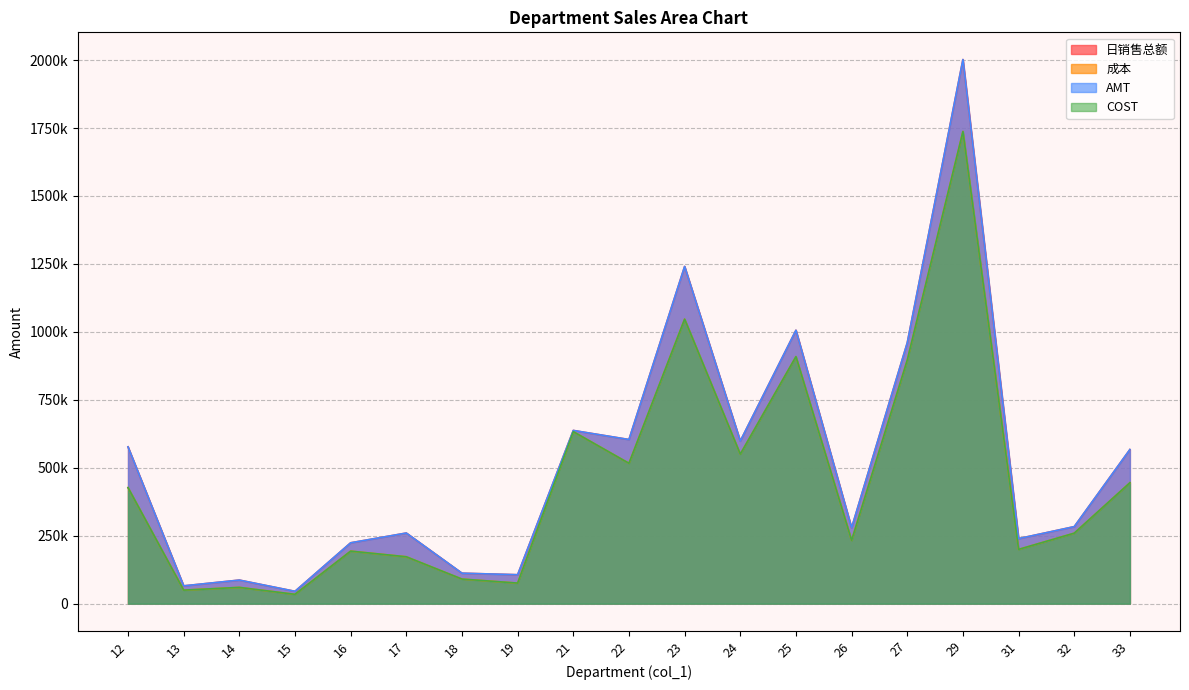

Is the value of COST at 21 greater than the value of 成本 at 27?

No